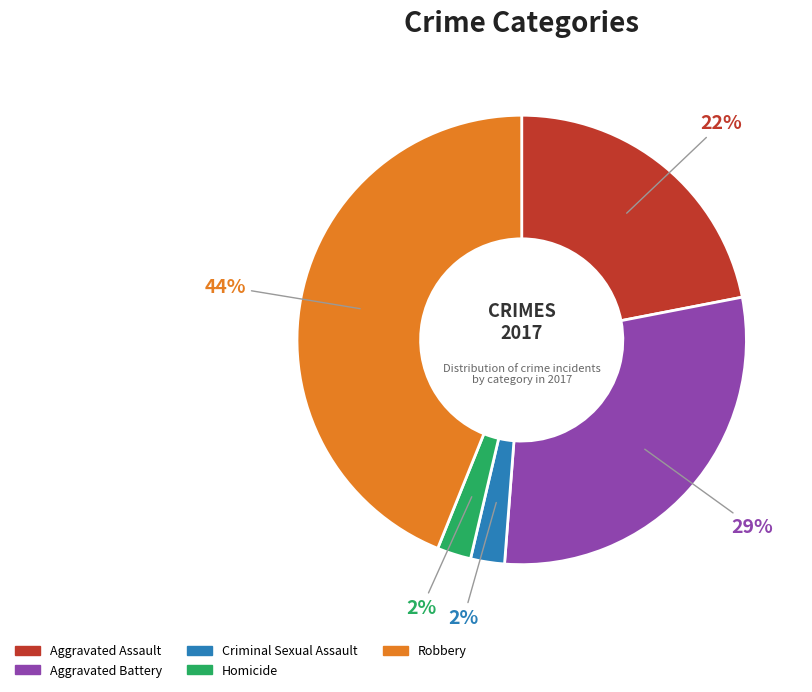

What percentage is the Robbery slice, to the nearest percent?

44%